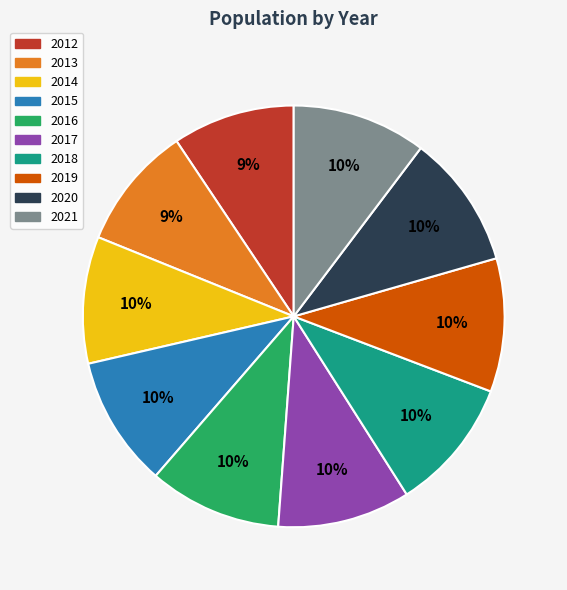

How many slices are in this pie chart?

10